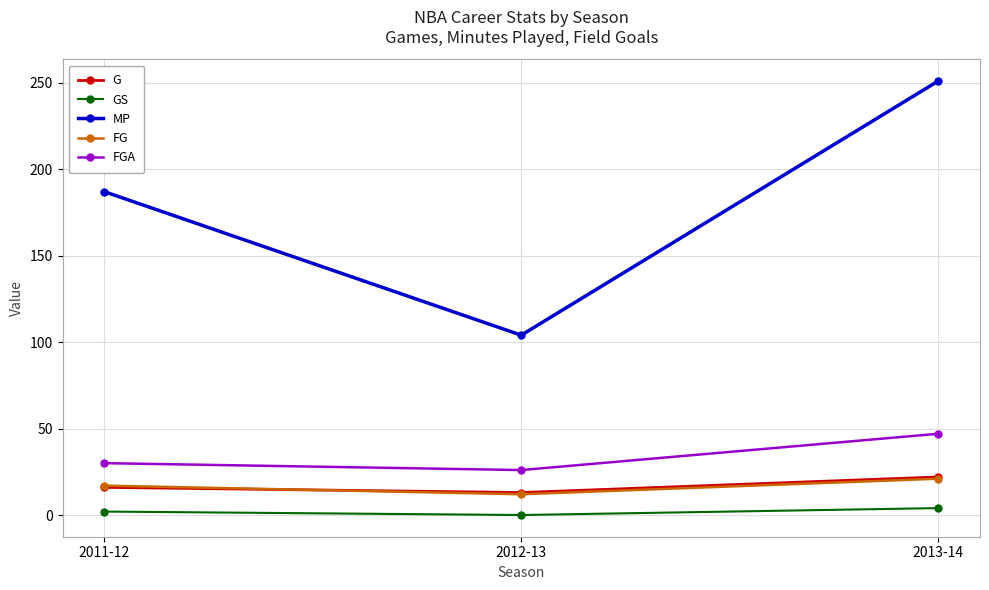

What position from the right is 2013-14?

1